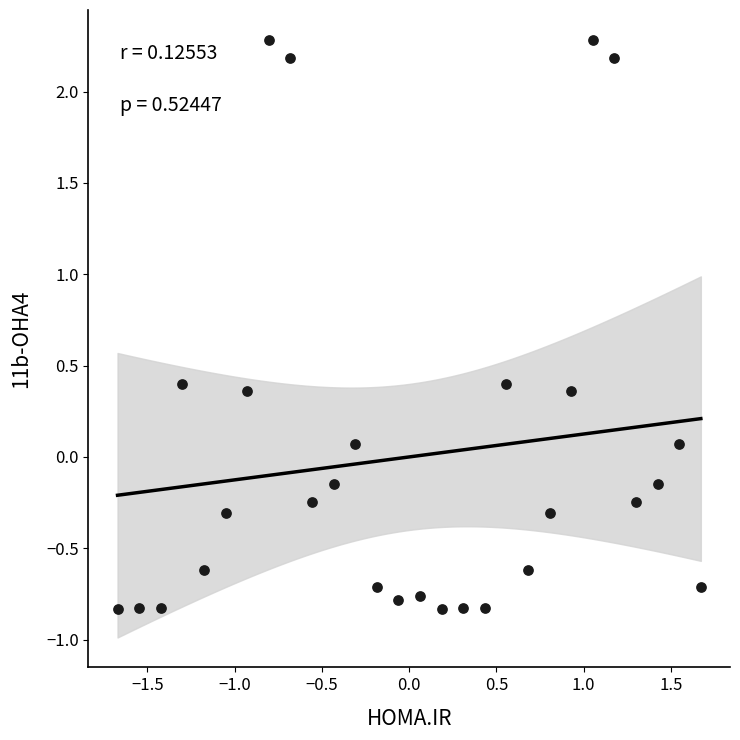

What is the range of Y values (max minus min)?

3.1